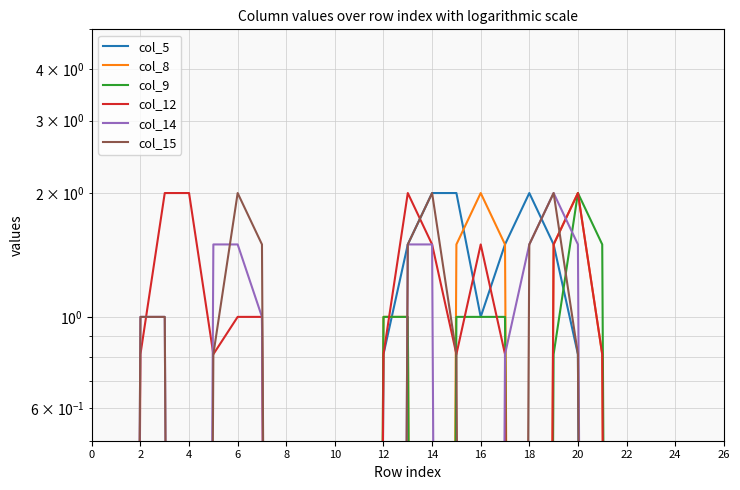

True or false: col_12 has a value of 0.0 at 23.

True